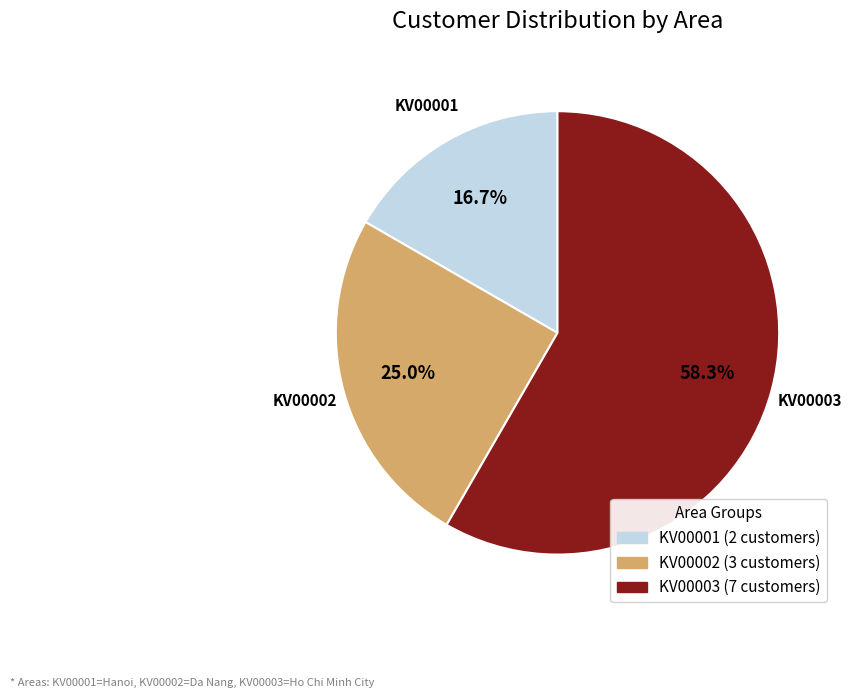

Is there a majority slice in this chart?

Yes